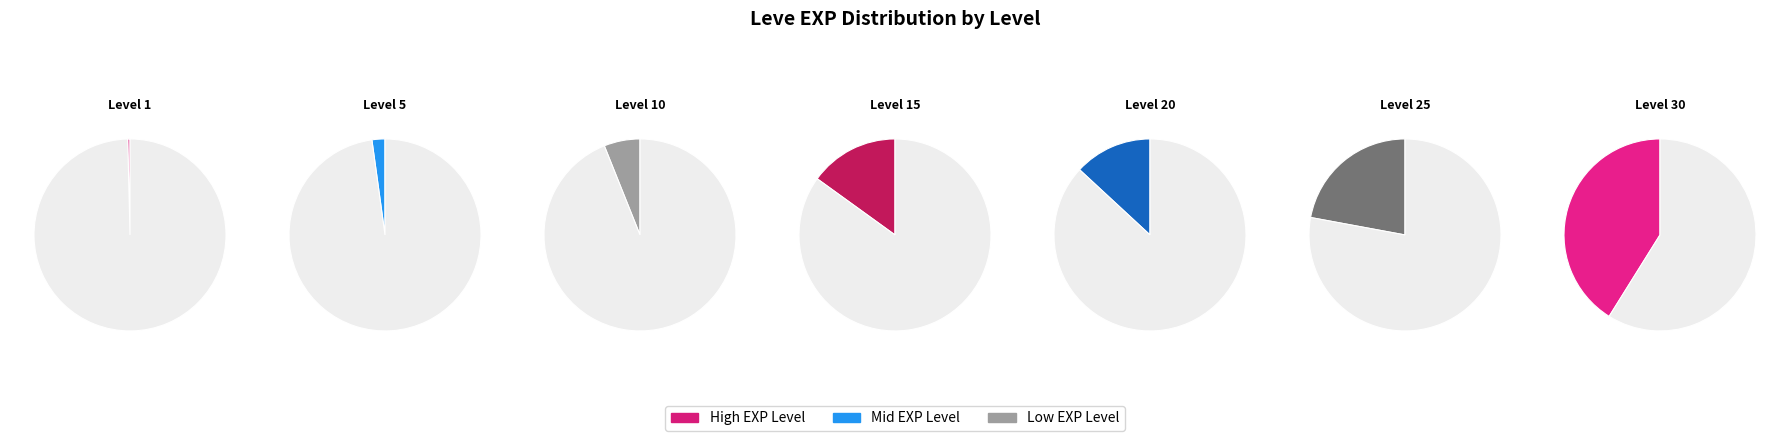

To the nearest percent, what percentage of the pie is Leve Level 30?

41%